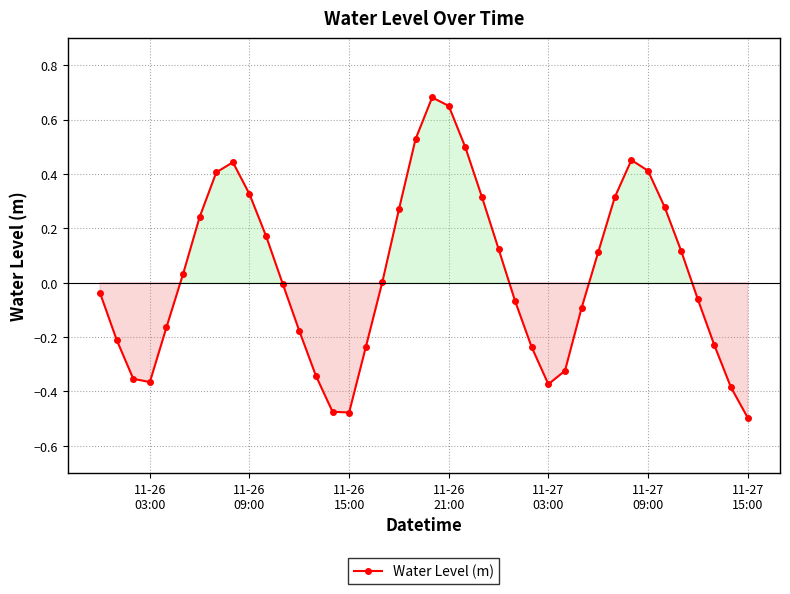

What is the sum of all values?

1.3